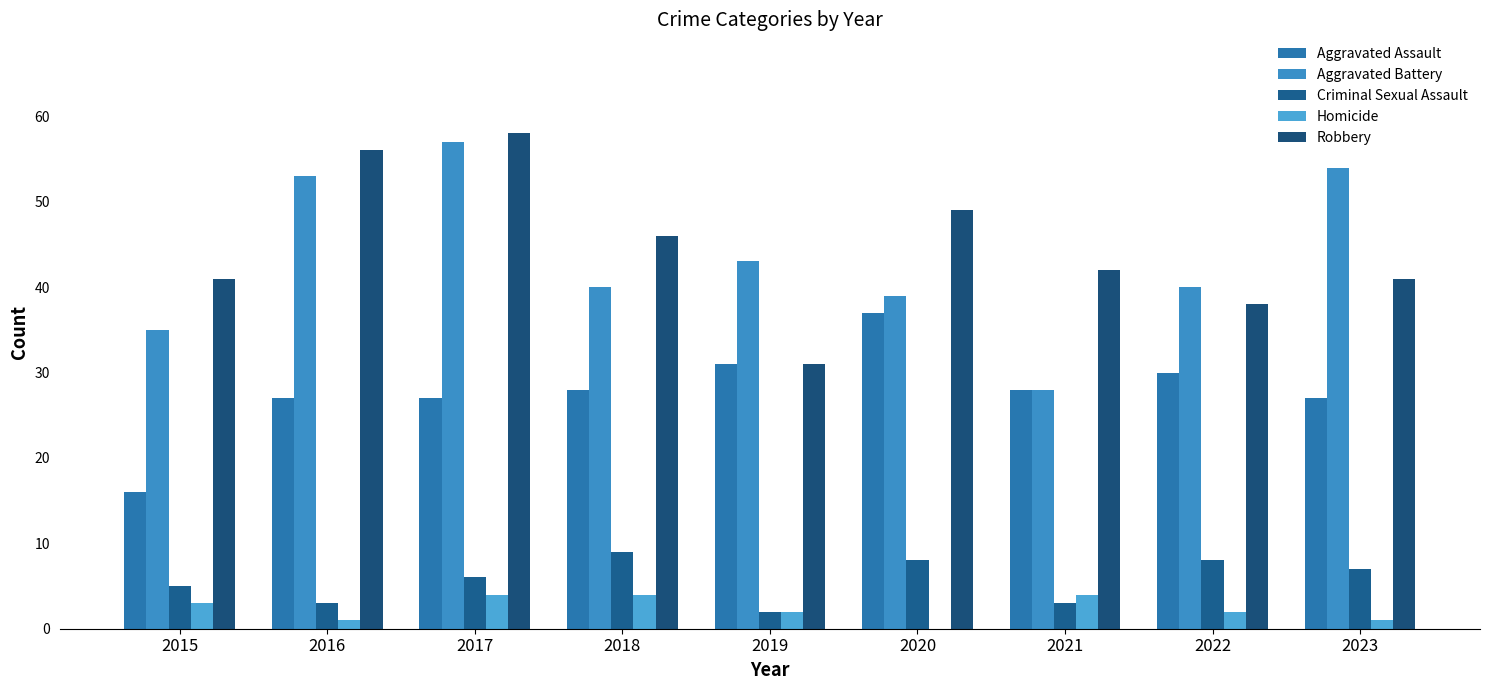

Does the chart contain stacked bars?

No